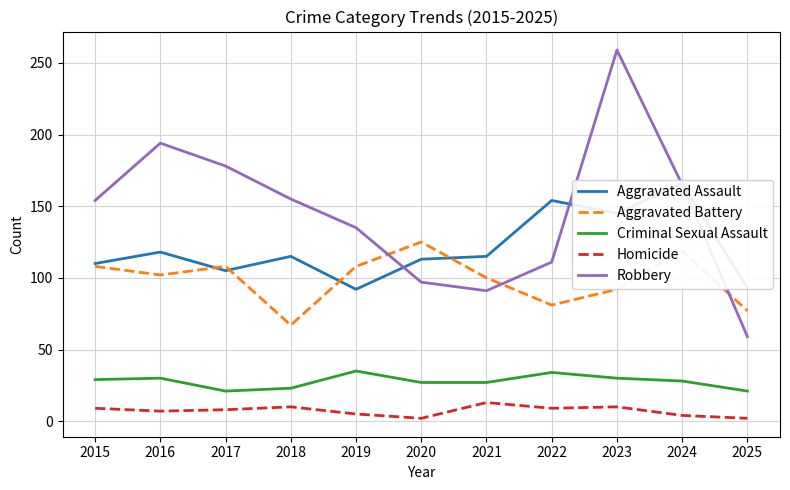

True or false: Criminal Sexual Assault and Homicide intersect in this chart.

False